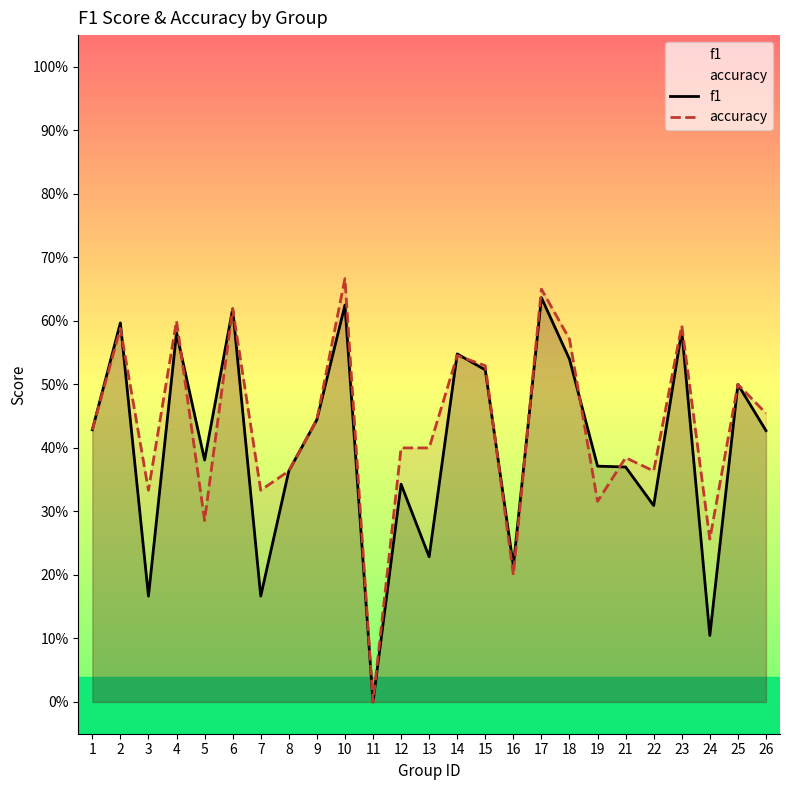

What is the value of the accuracy point at the 15th from the left?

0.5